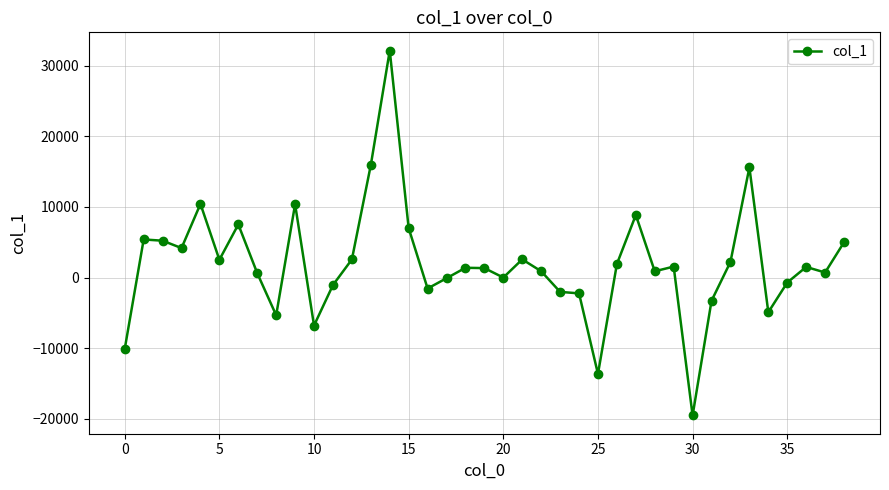

What is the value of the 7th point from the left?

7525.1